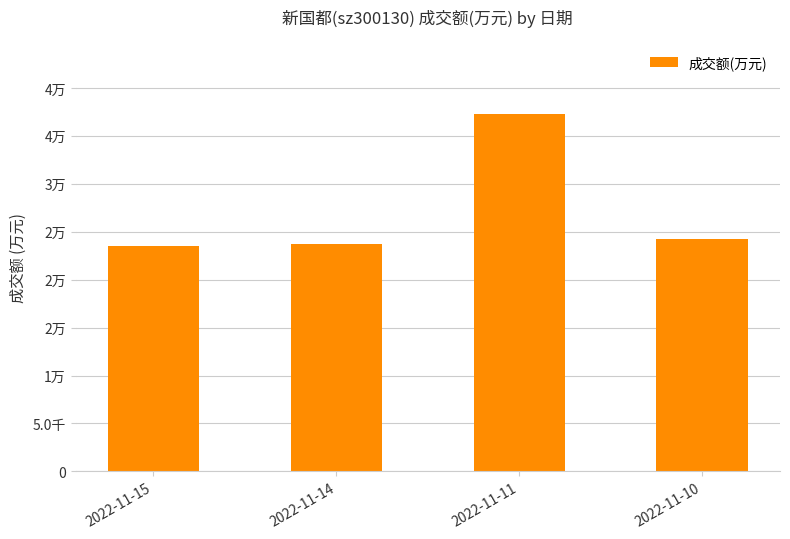

Which category has the highest value across all series?

2022-11-11